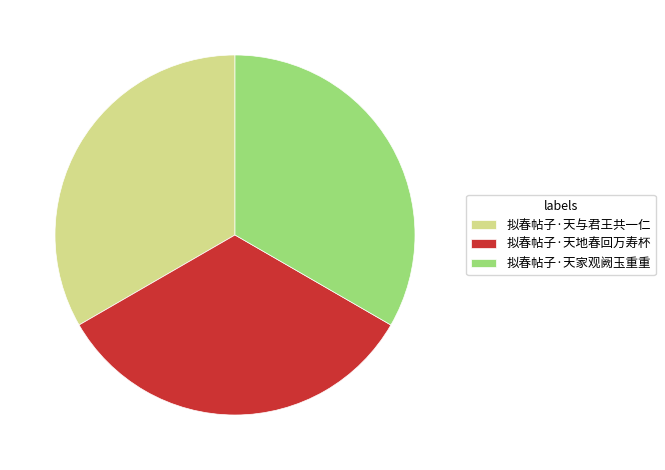

Does any single category account for the majority?

No